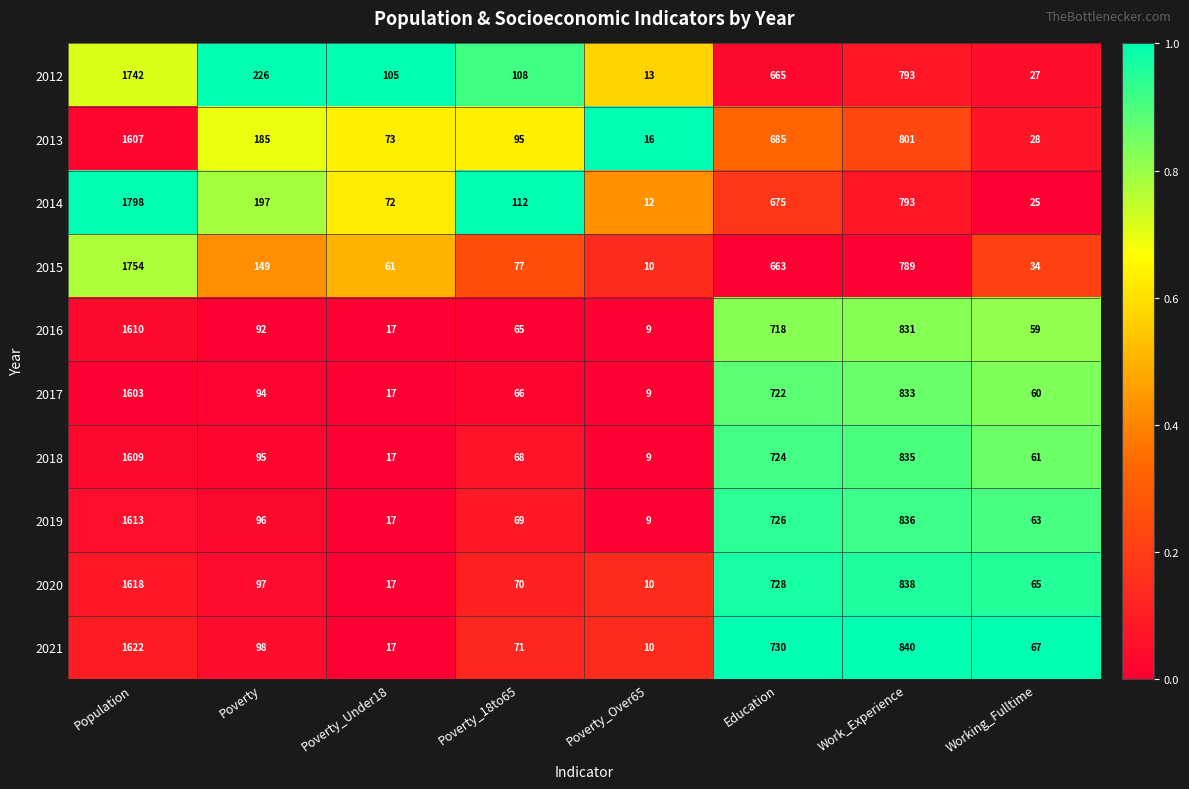

At which category does the chart reach its peak across all series?

Population